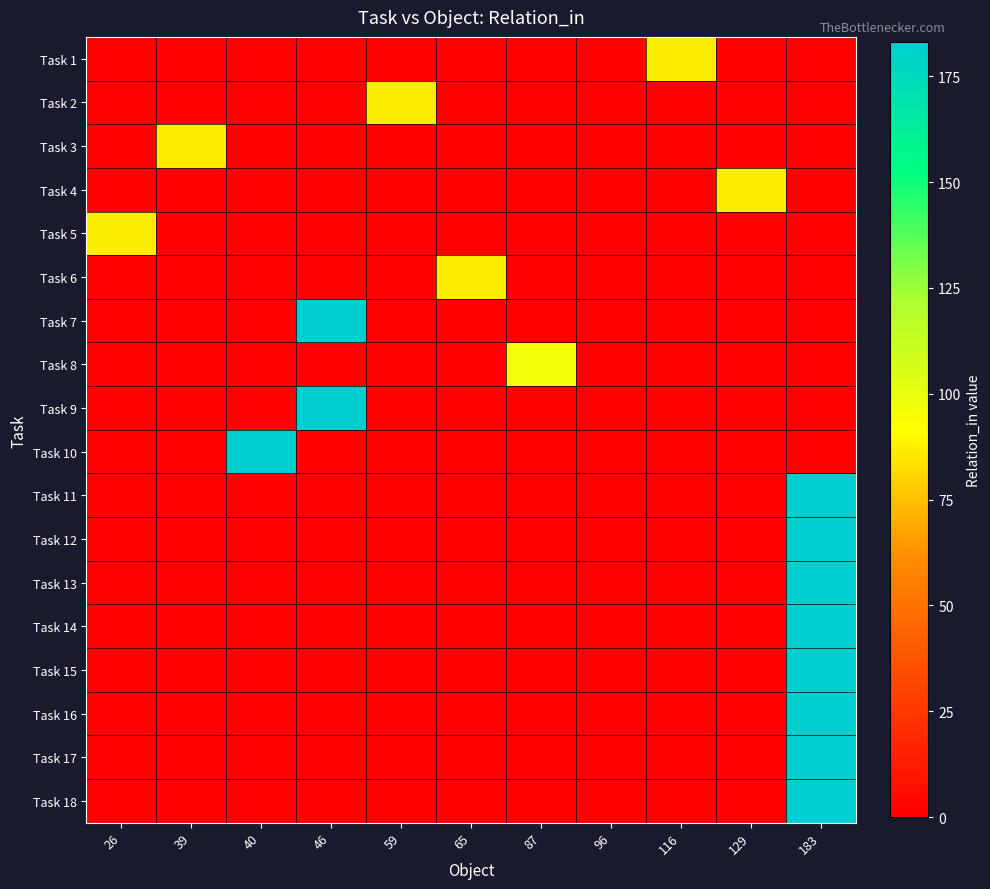

What is the total value across all series at 87?

96